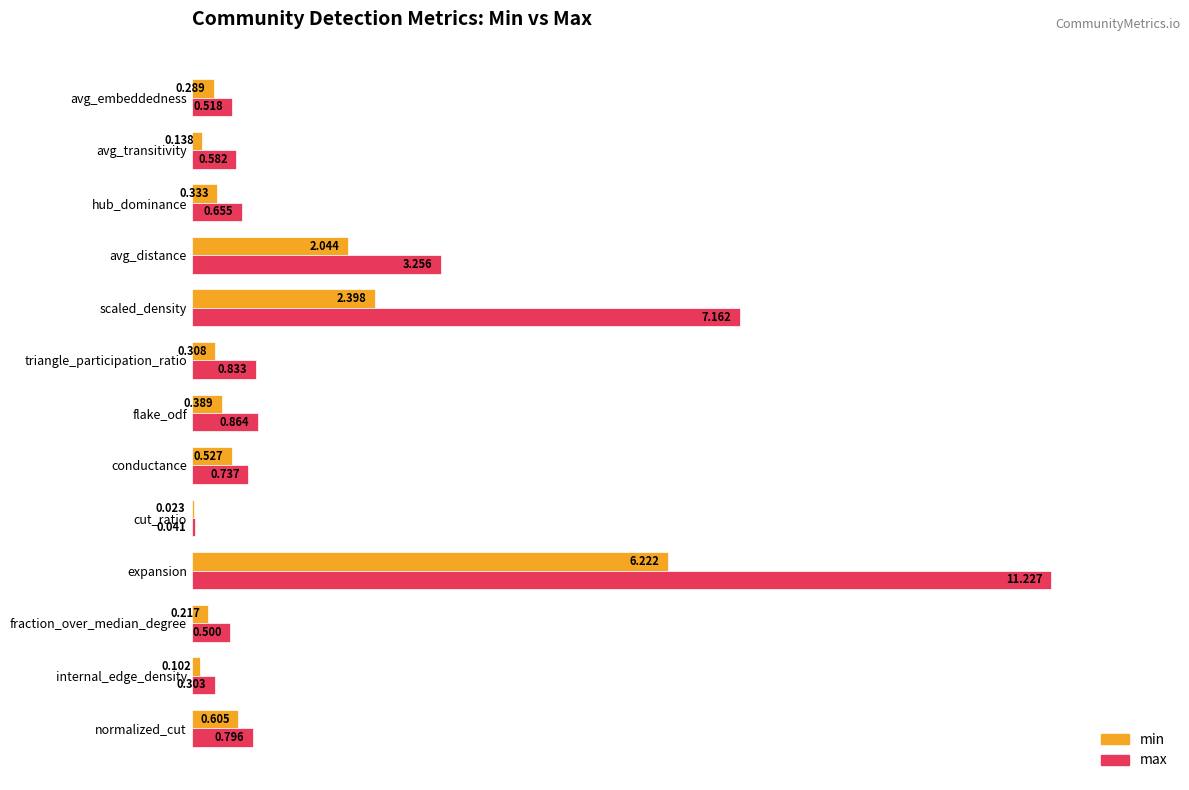

Between internal_edge_density and conductance, which series saw the biggest shift?

max